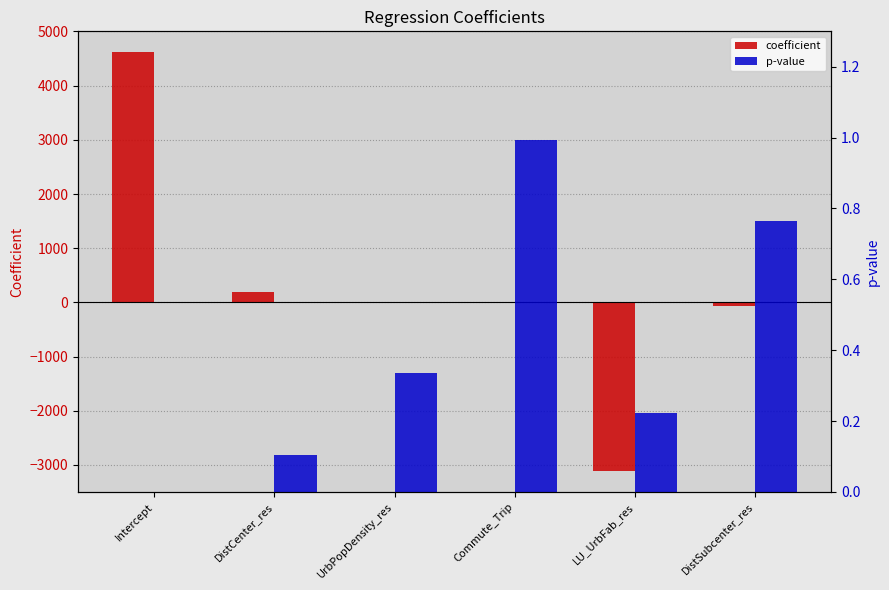

Reading left to right, transcribe all the data shown in this chart.

coefficient: 4616.6	185.6	0.1	-14.4	-3112.3	-65.8
p-value: 0.0	0.1	0.3	1.0	0.2	0.8